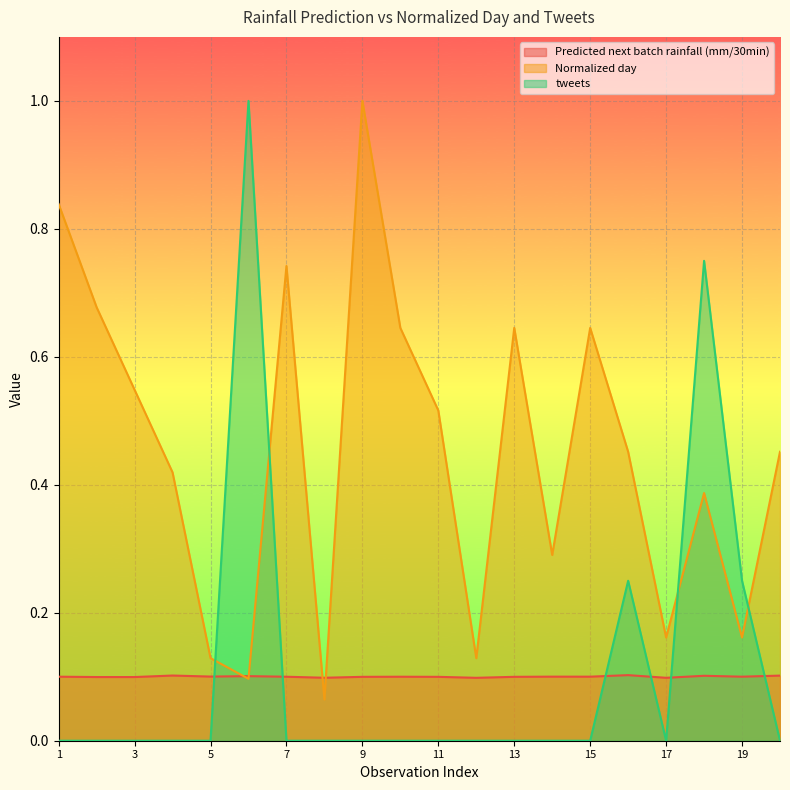

The Predicted next batch rainfall (mm/30min) series shows 0.1 at 15. True or false?

True